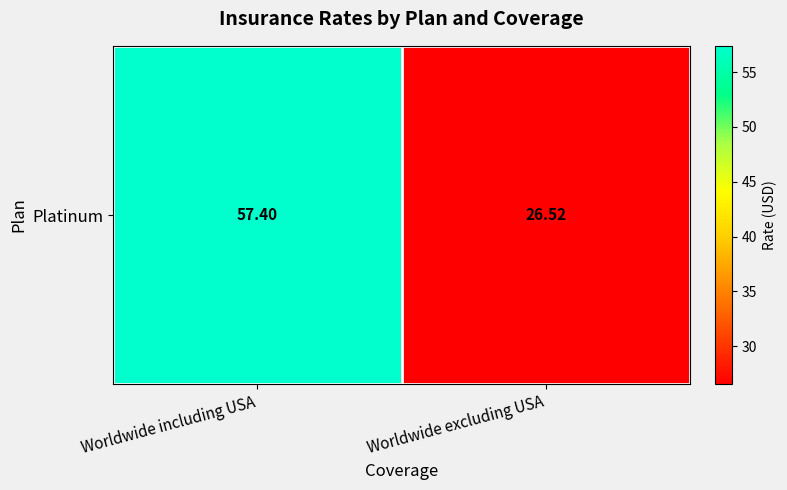

What is the difference between the values at Worldwide excluding USA and Worldwide including USA?

30.9